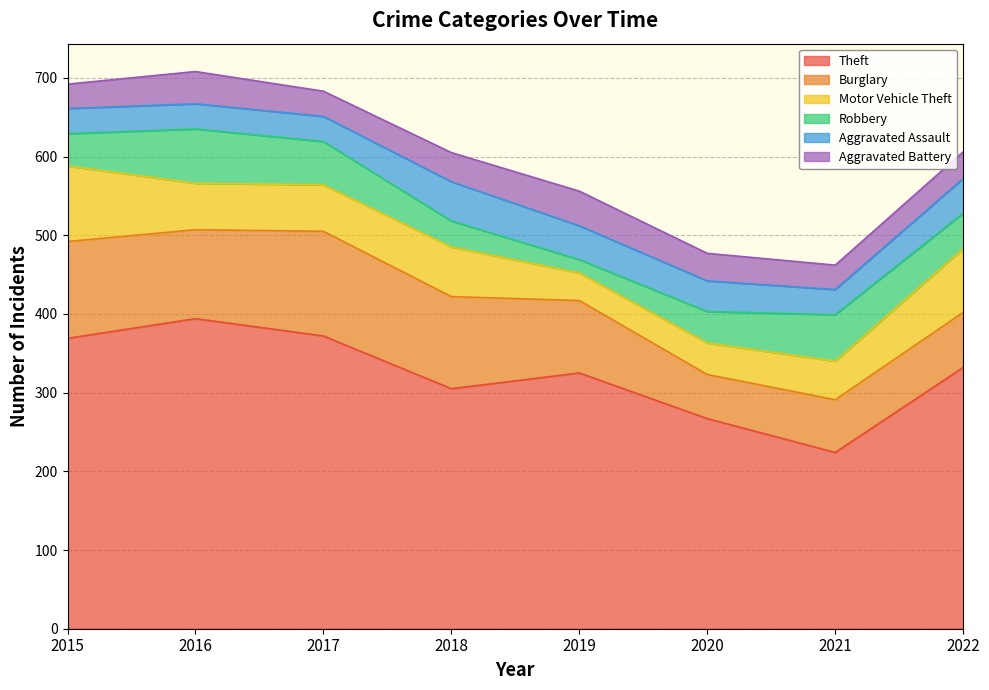

How many values in the Aggravated Battery series exceed 35?

3